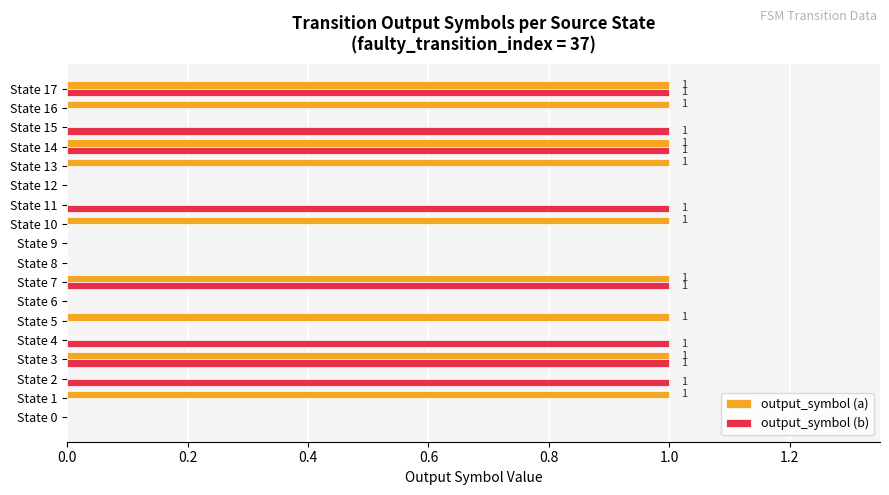

Which series changed the most between State 5 and State 8?

output_symbol (a)